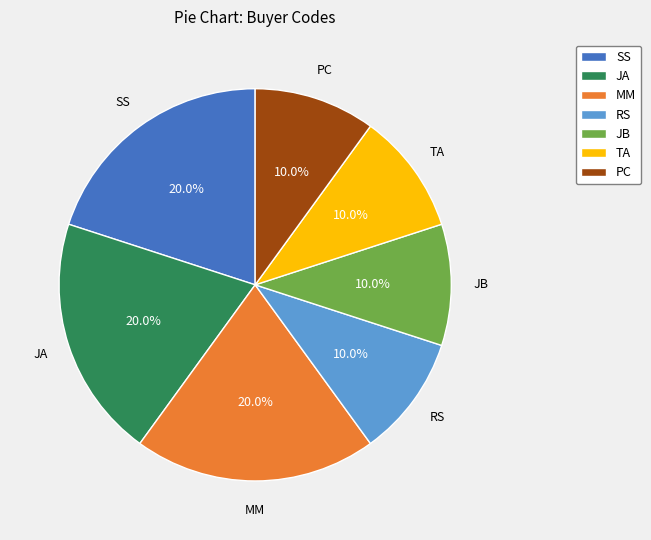

Combined, do JA and SS account for over 50%?

No